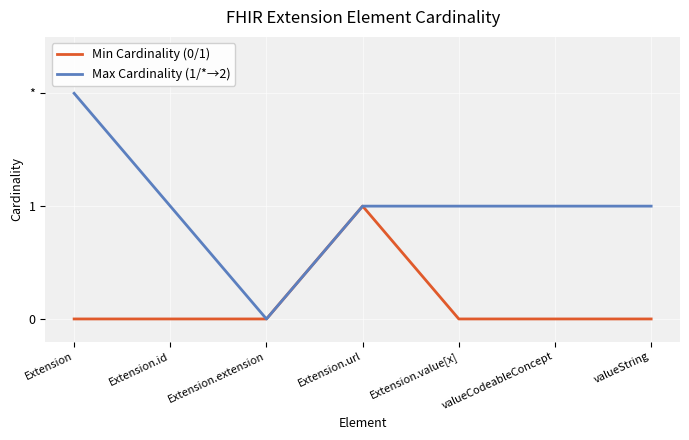

How many lines are shown in the chart?

2